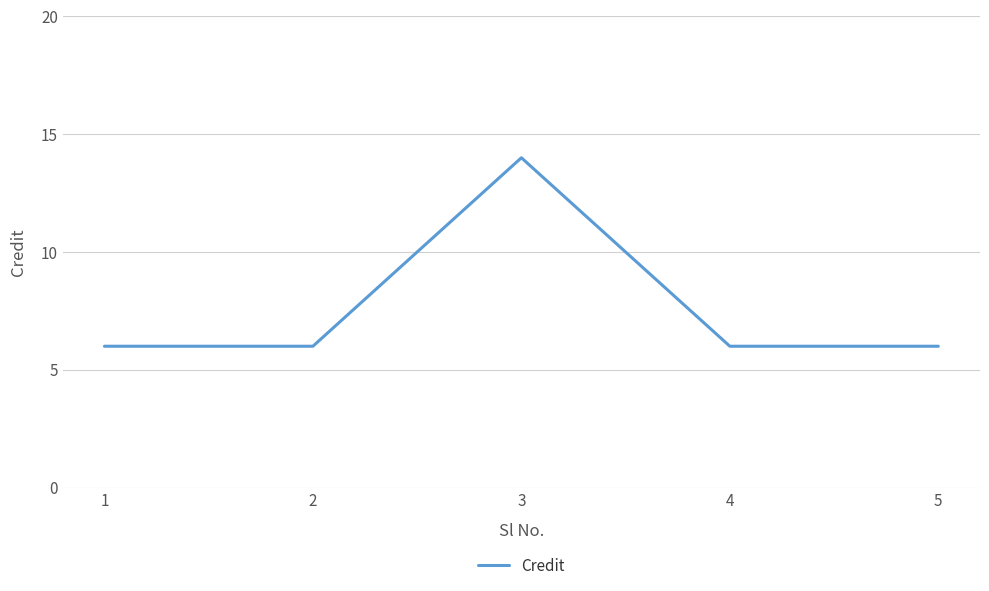

Is it true that the value at 3 is 7?

False